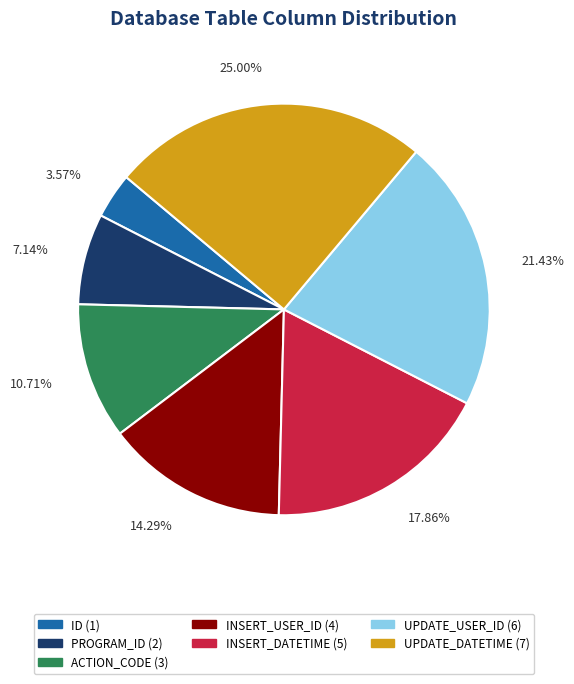

Which has a higher value, ACTION_CODE or UPDATE_USER_ID?

UPDATE_USER_ID